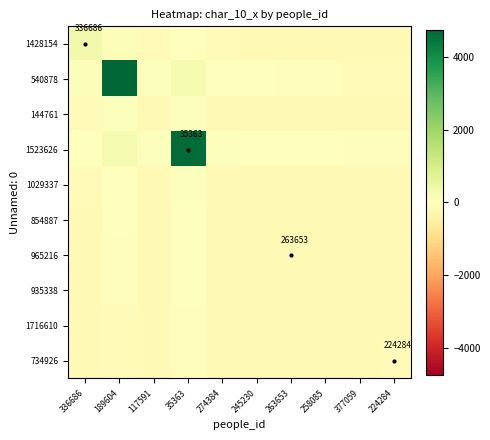

How many values in the 540878 series are below 10?

5